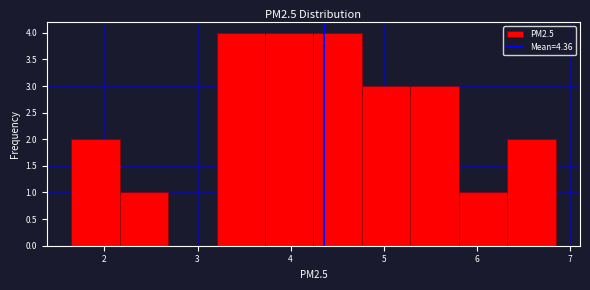

Reading left to right, transcribe this chart: for each bar, give the range it covers on the x-axis and its height. Neither the bar edges nor the heights are printed on the chart, so give them approximately, as read against the axes.

1.6 to 2.2: 2
2.2 to 2.7: 1
2.7 to 3.2: 0
3.2 to 3.7: 4
3.7 to 4.2: 4
4.2 to 4.8: 4
4.8 to 5.3: 3
5.3 to 5.8: 3
5.8 to 6.3: 1
6.3 to 6.8: 2